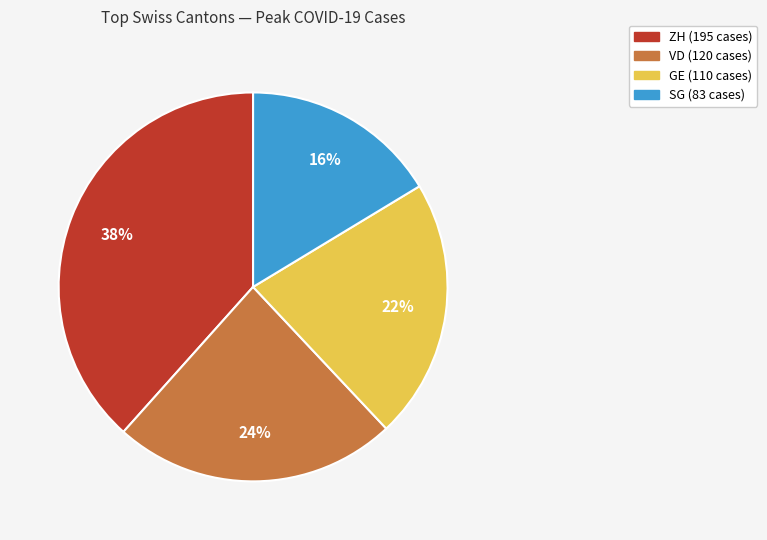

Is there any slice that represents more than half of the pie?

No